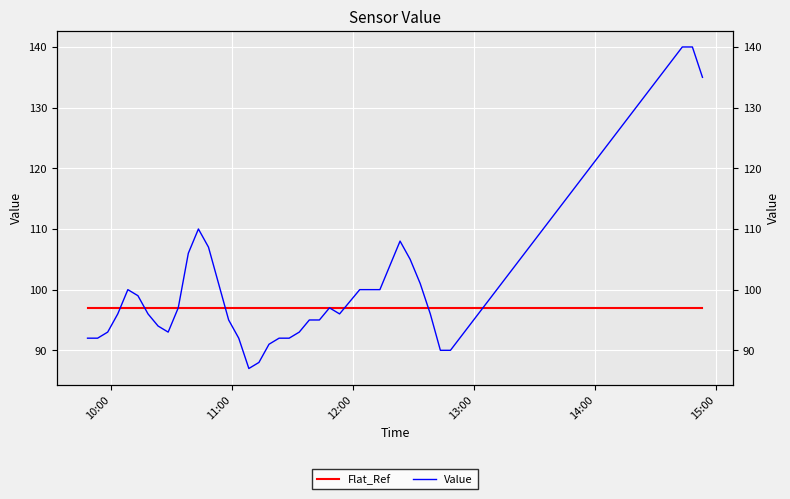

How many data points in Value are above 96?

19